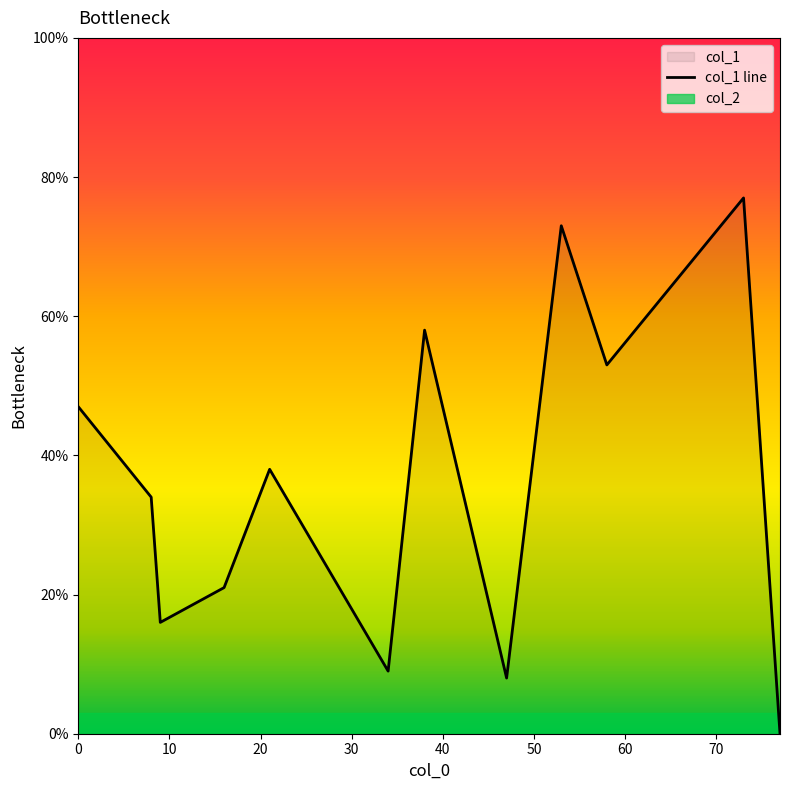

How many interior local peaks does the col_1 series have?

4